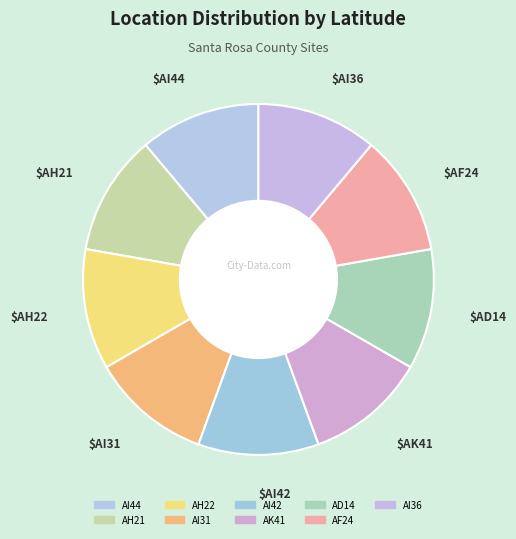

Rank the categories by value from lowest to highest.

AD14, AF24, AH21, AH22, AI42, AI36, AI31, AI44, AK41